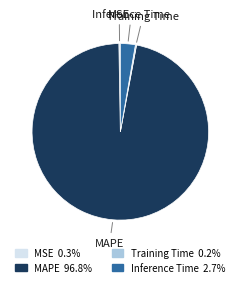

Is there any slice that represents more than half of the pie?

Yes